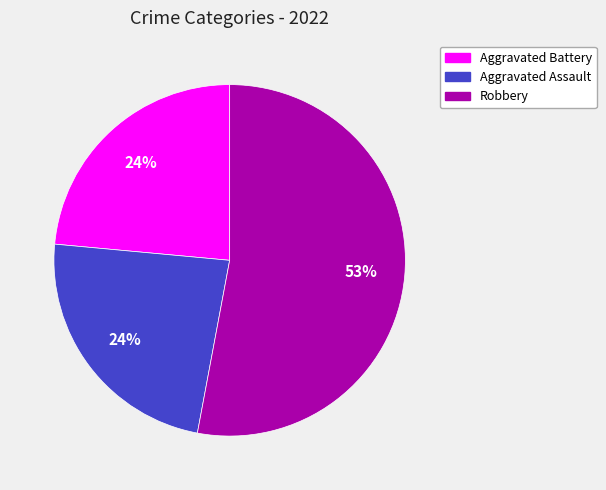

Between Aggravated Battery and Robbery, which is larger?

Robbery